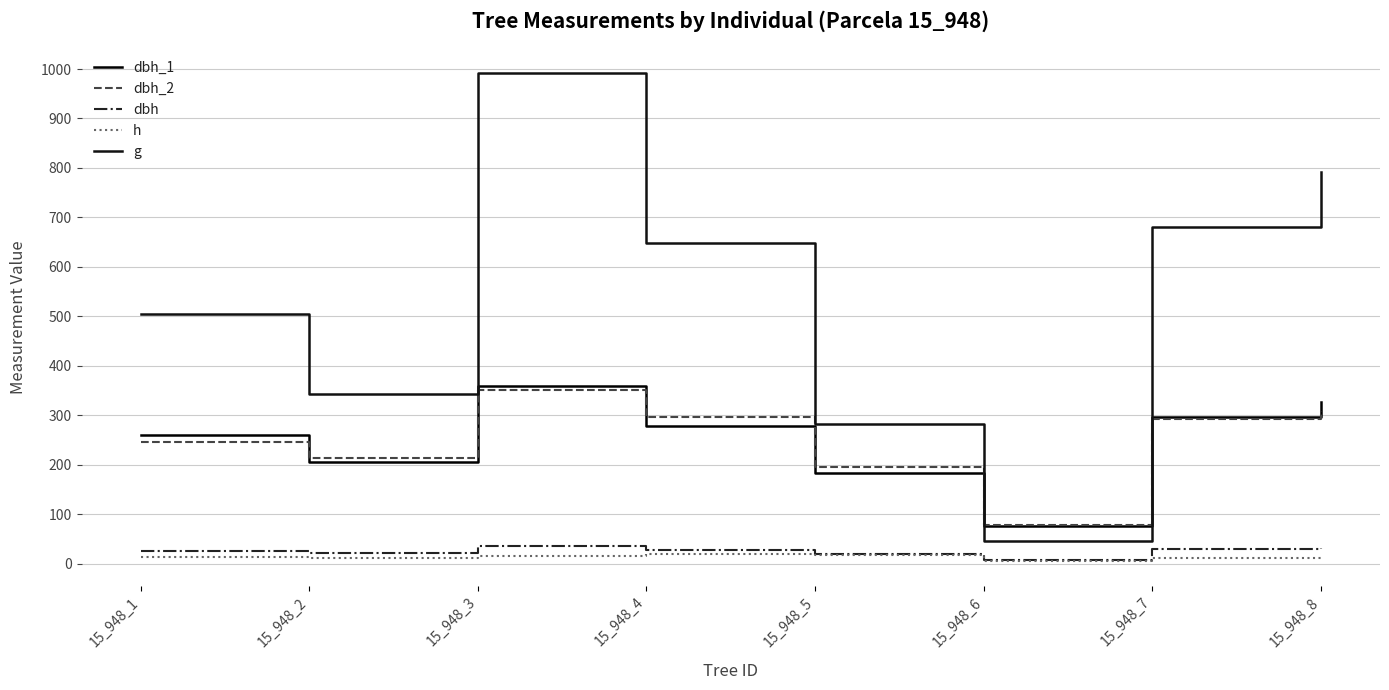

What is the spread (max minus min) of values at 15_948_7?

669.7